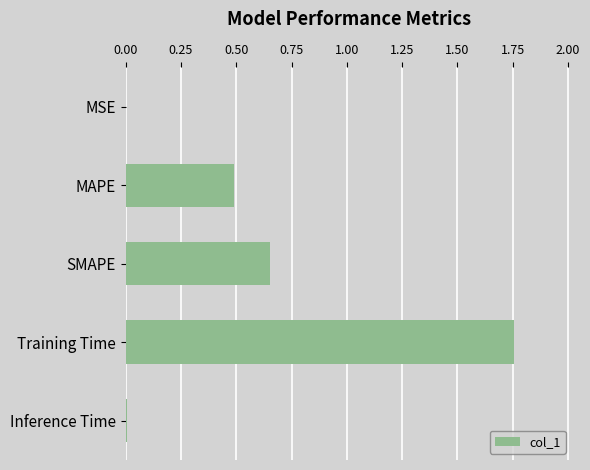

Between MSE and SMAPE, which is larger?

SMAPE